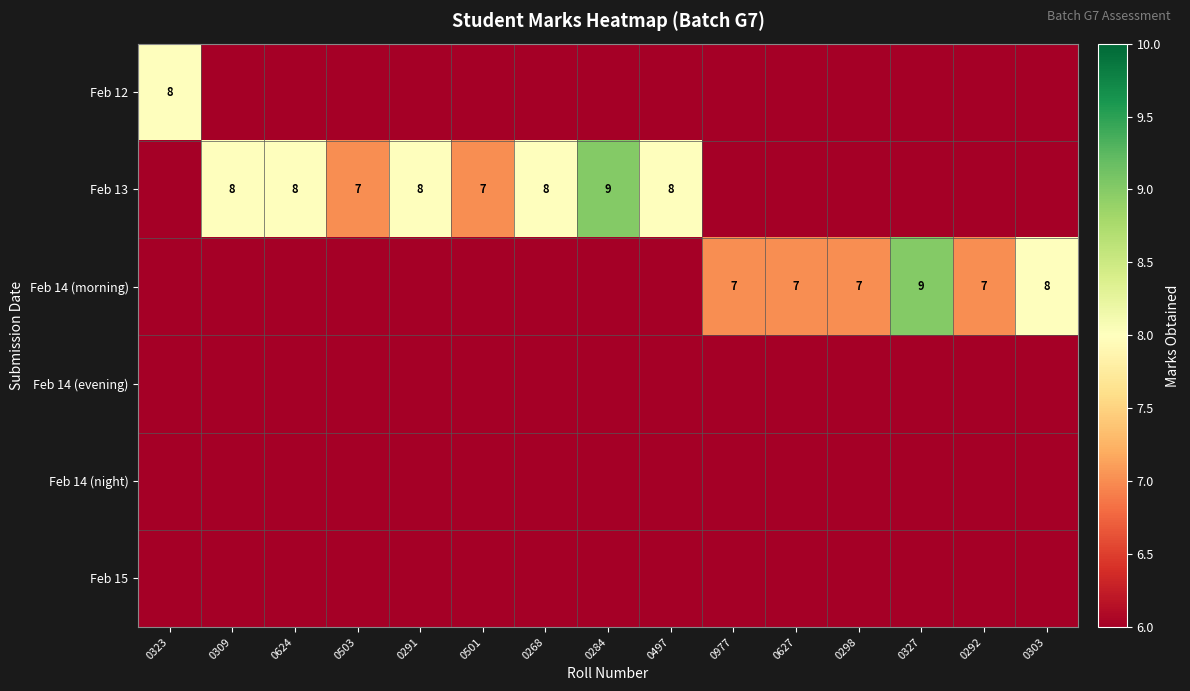

True or false: Feb 14 (morning) has a value of 7 at 0627.

True